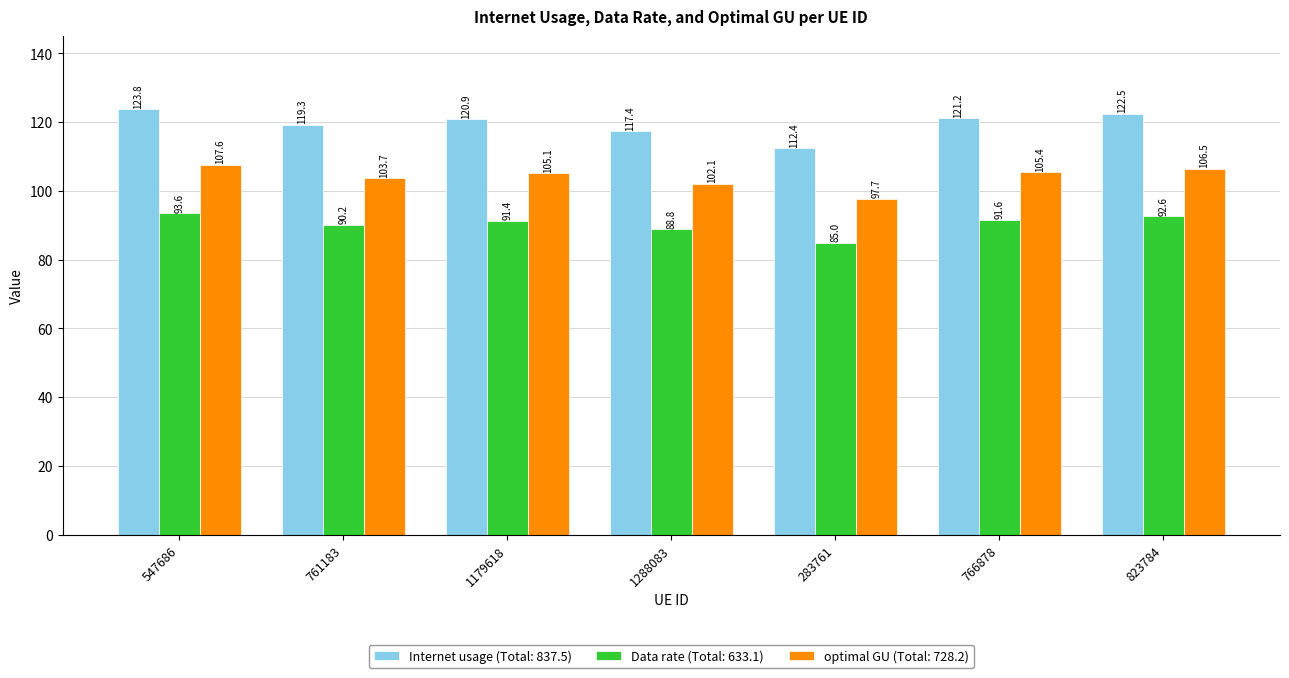

What is the difference between the highest and lowest values at 547686?

30.2